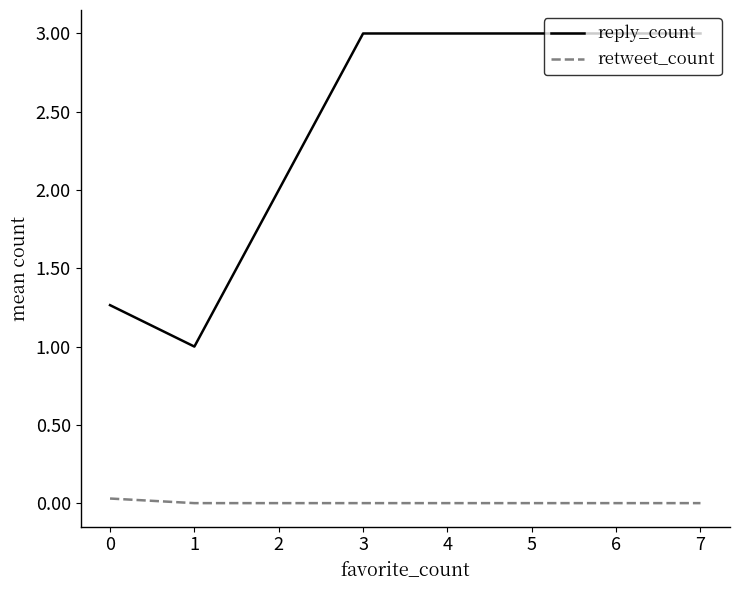

What is the spread (max minus min) of values at 7?

3.0